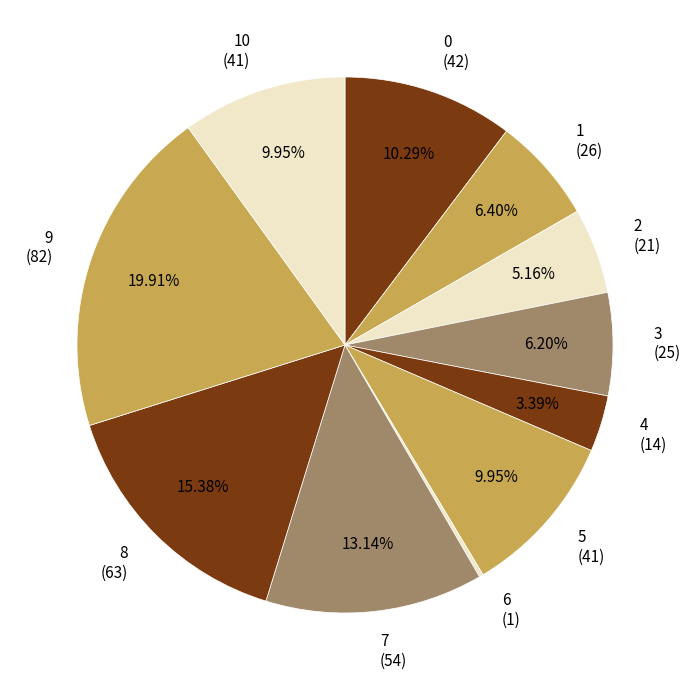

Does any single category account for the majority?

No